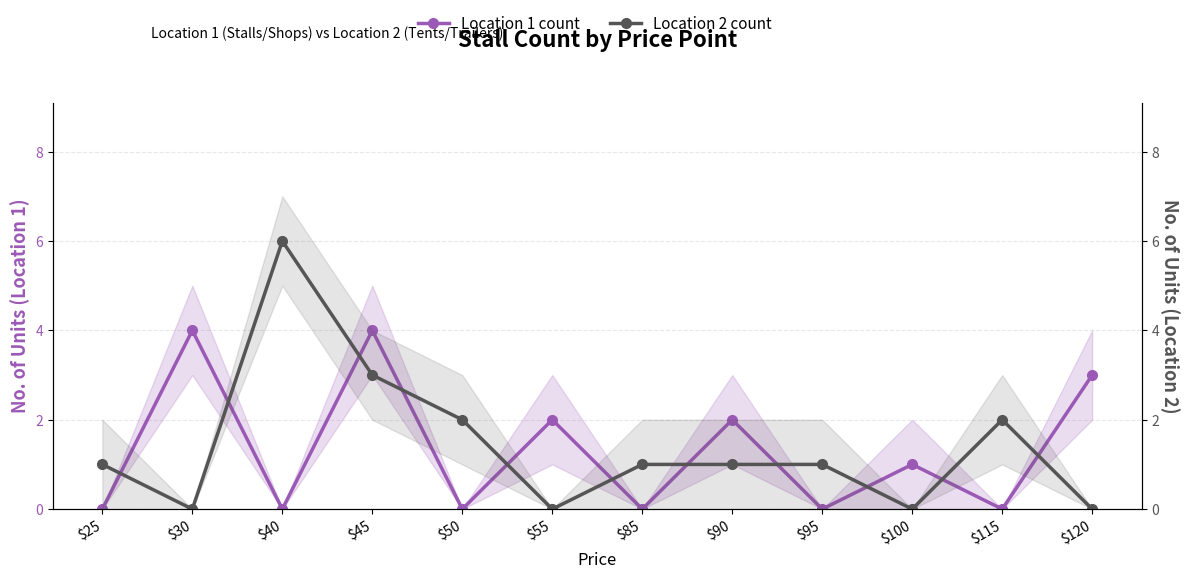

Which series ends up on top after the final intersection of Location 2 count and Location 1 count?

Location 1 count